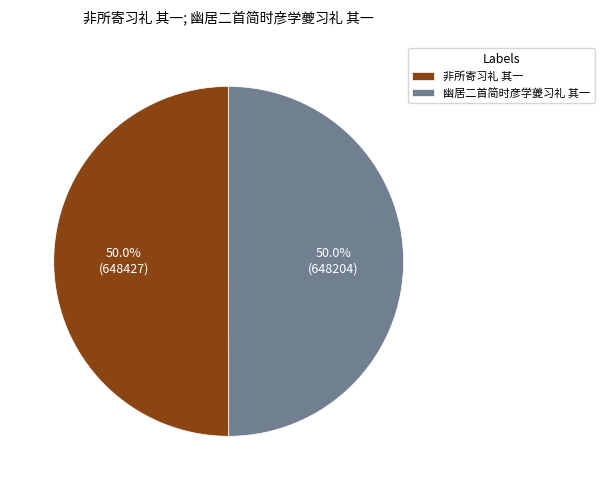

To the nearest percent, what portion does 非所寄习礼 其一 represent?

50%